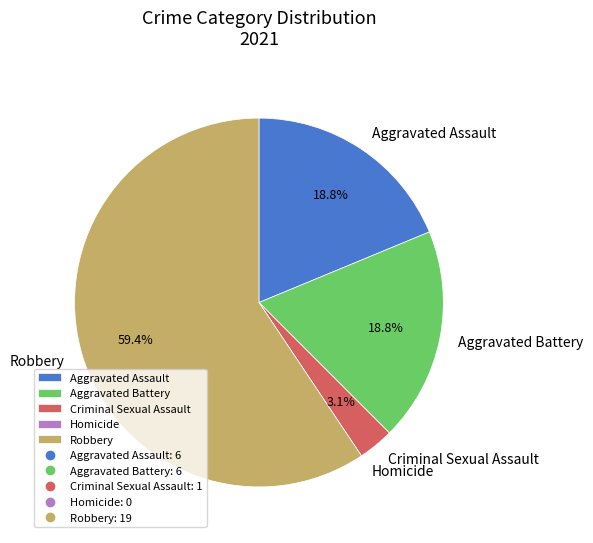

To the nearest percent, what is the average slice percentage?

20%